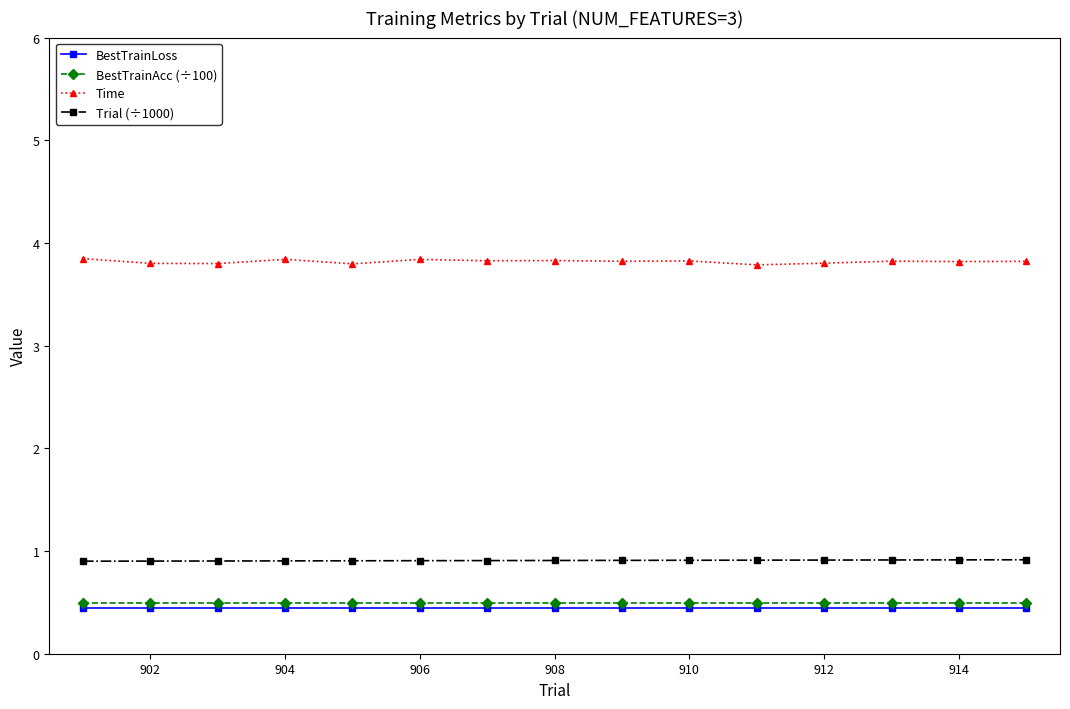

Which series has the largest total across all categories?

Time